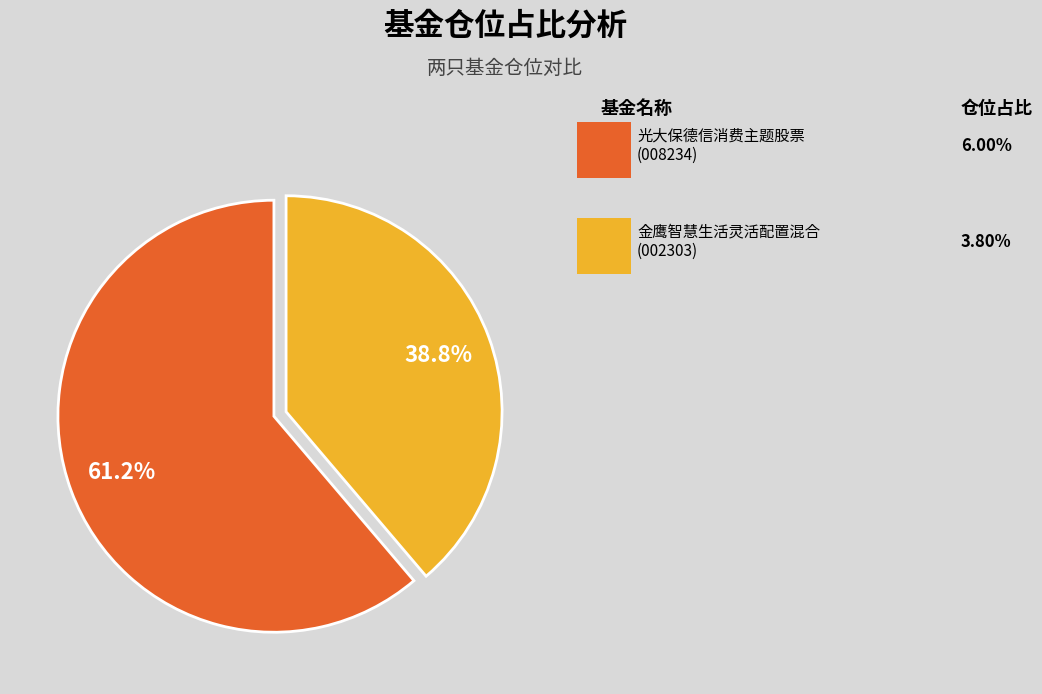

Which slice is the smallest?

金鹰智慧生活灵活配置混合